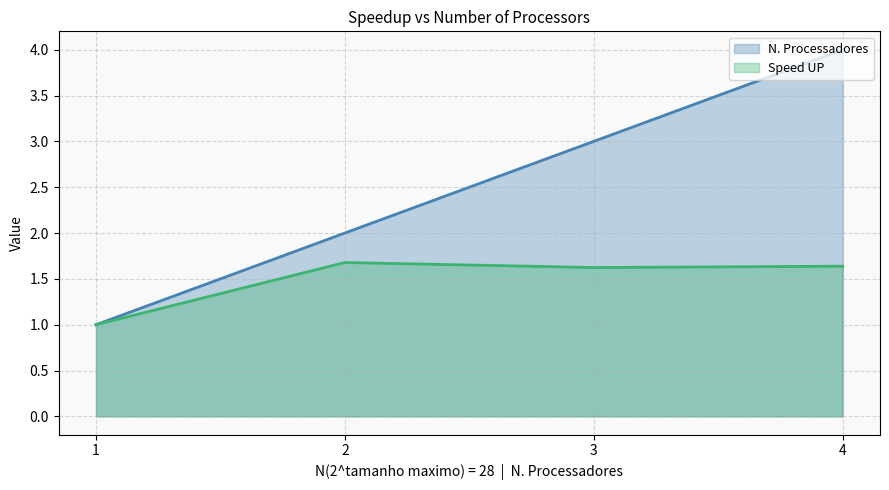

True or false: N. Processadores and Speed UP intersect in this chart.

False